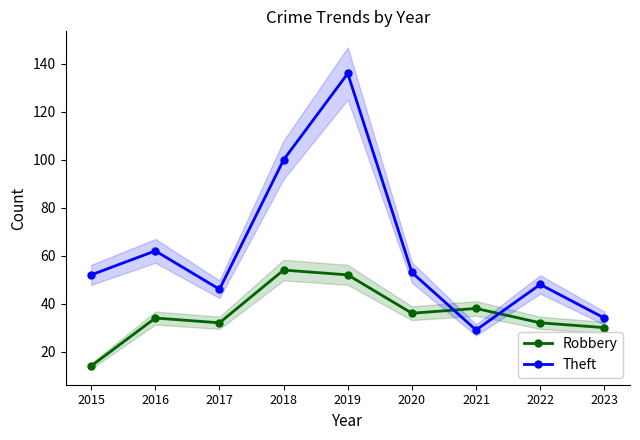

What is the minimum value shown in the chart?

14